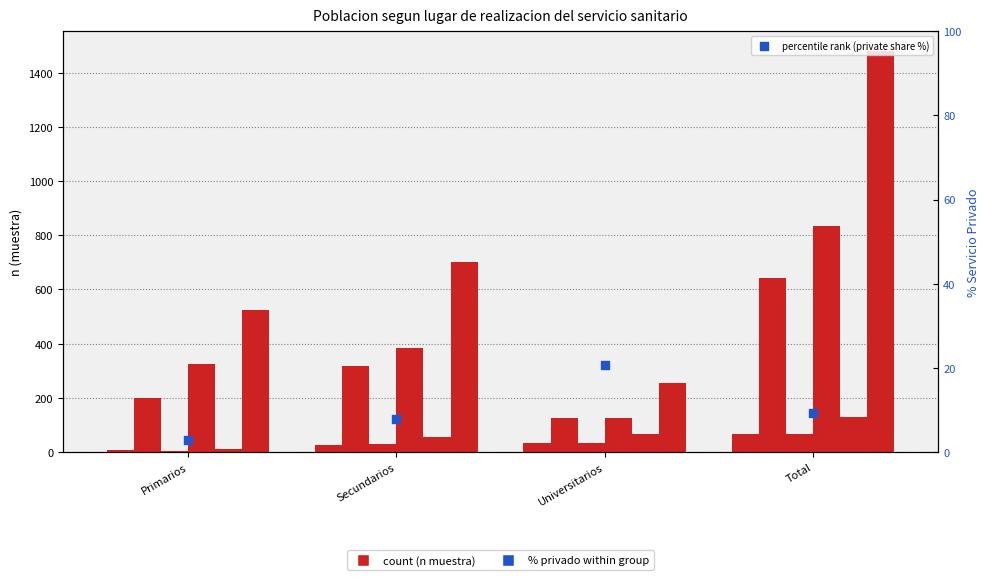

Is the value of Privado Hombre (n) at Universitarios greater than the value of Privado Total (n) at Secundarios?

No